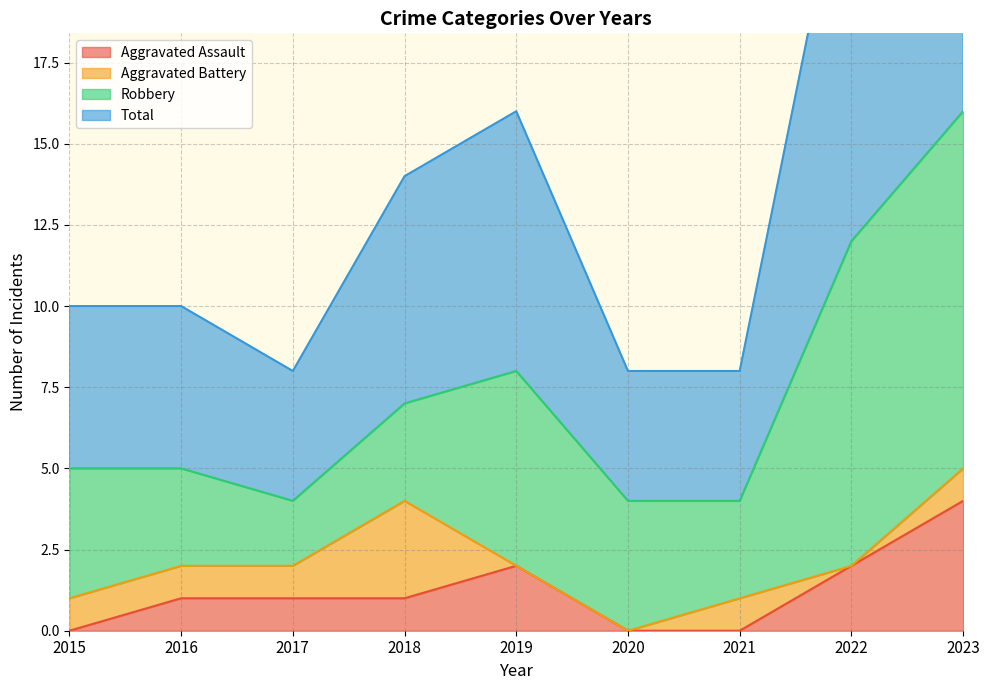

The value of Total at 2023 is 42. True or false?

False